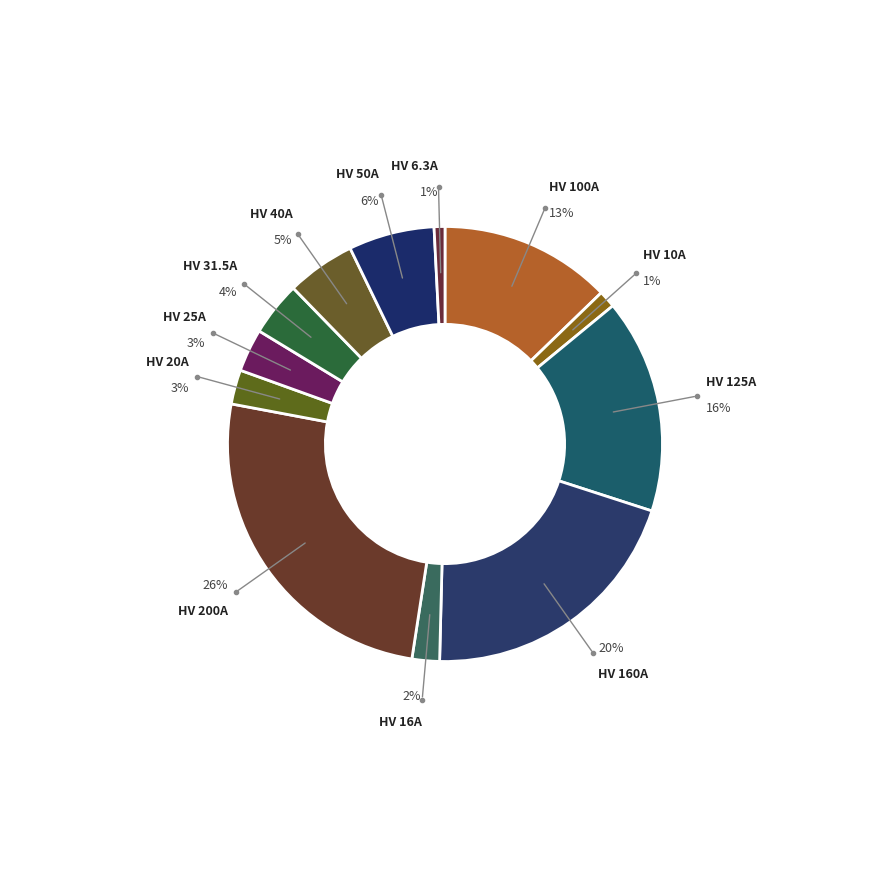

Count the number of slices in the pie.

12